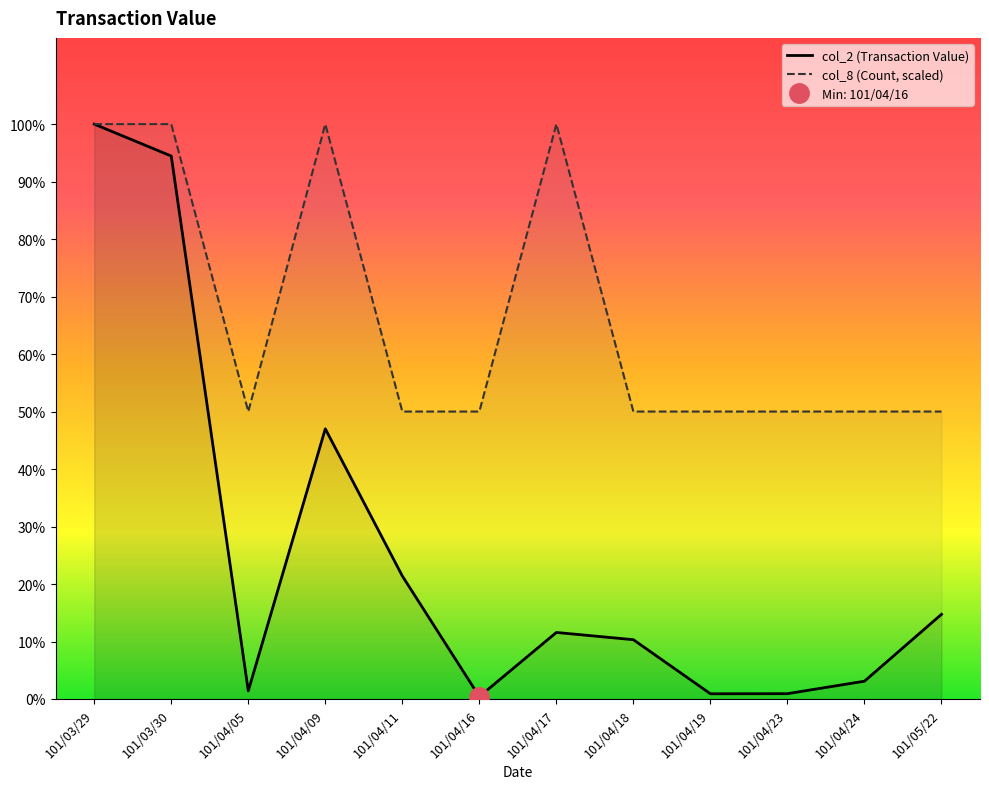

True or false: col_2 (Transaction Value) and col_8 (Count, scaled) intersect in this chart.

False